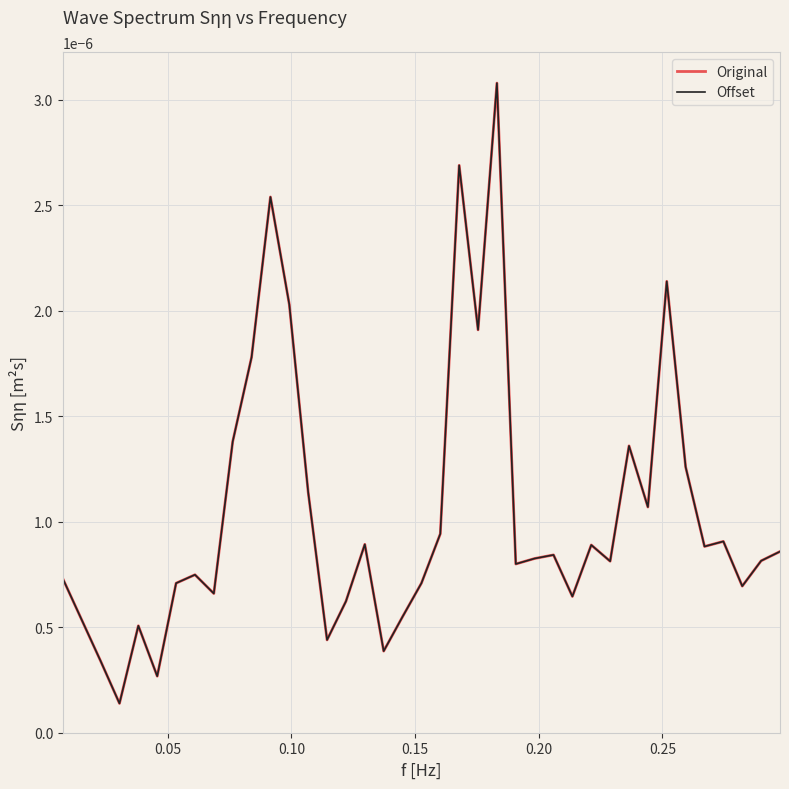

Does the chart have visible grid lines?

Yes